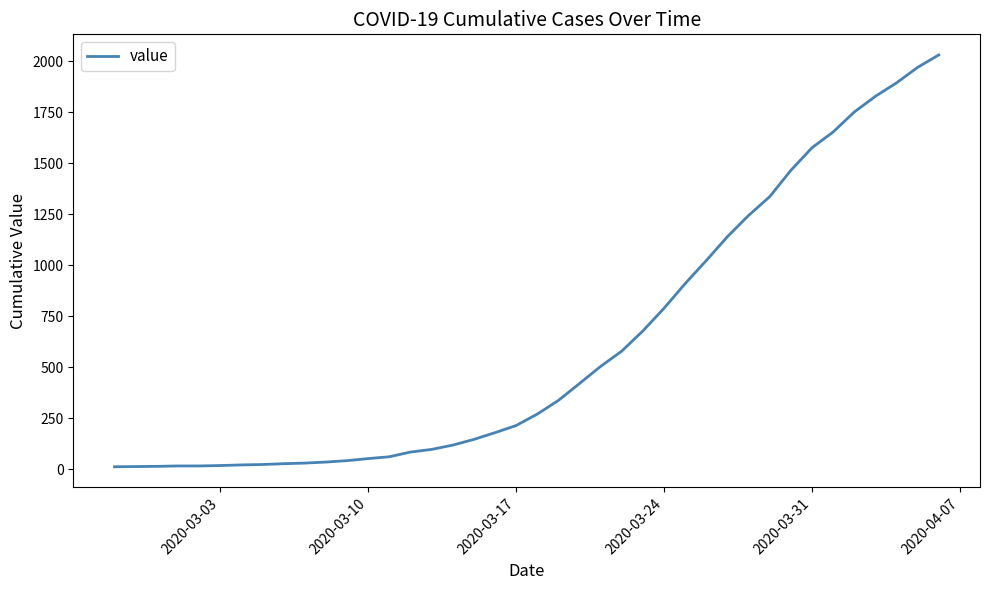

What is the maximum value shown in the chart?

2032